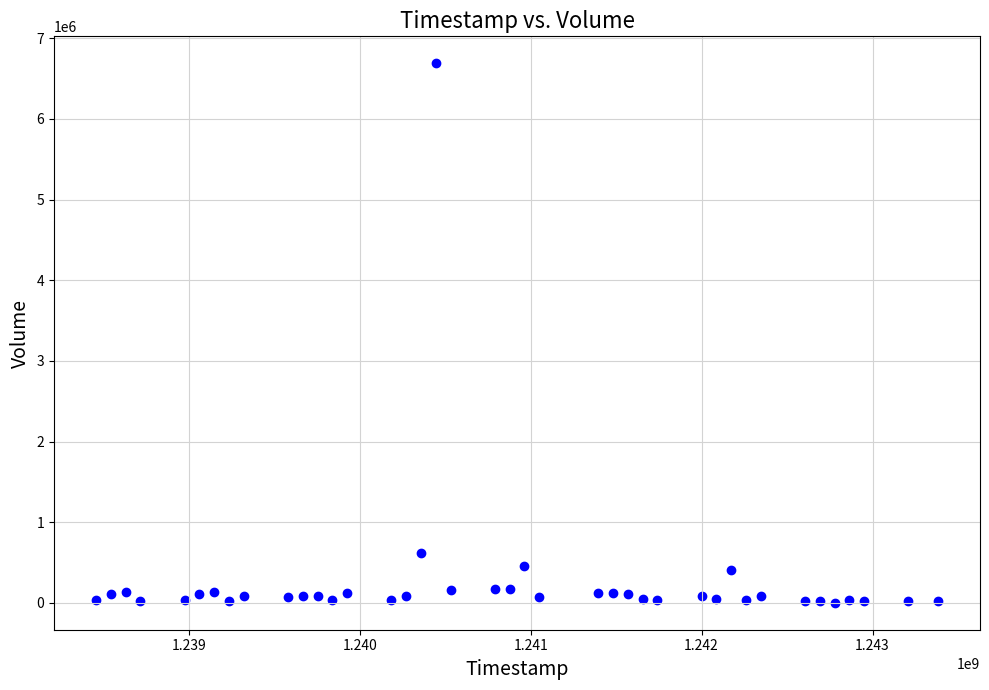

What Y value in the scatter plot is closest to 3346128?

616332